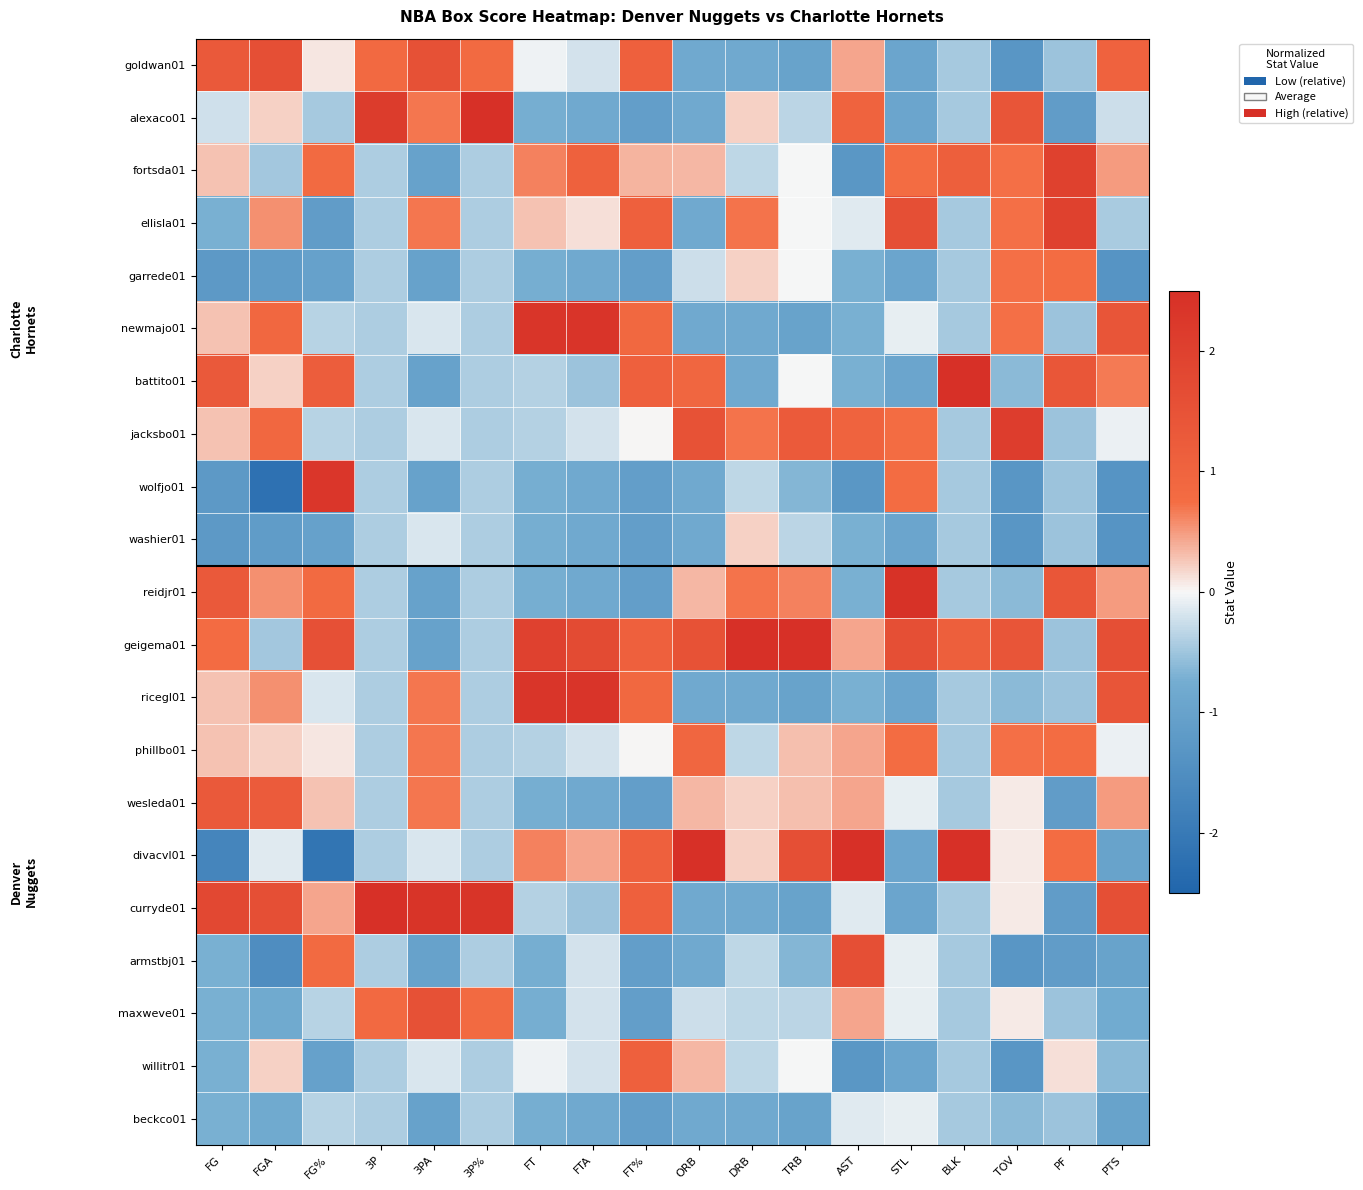

What is the difference between the highest and lowest values at 3P%?

3.7